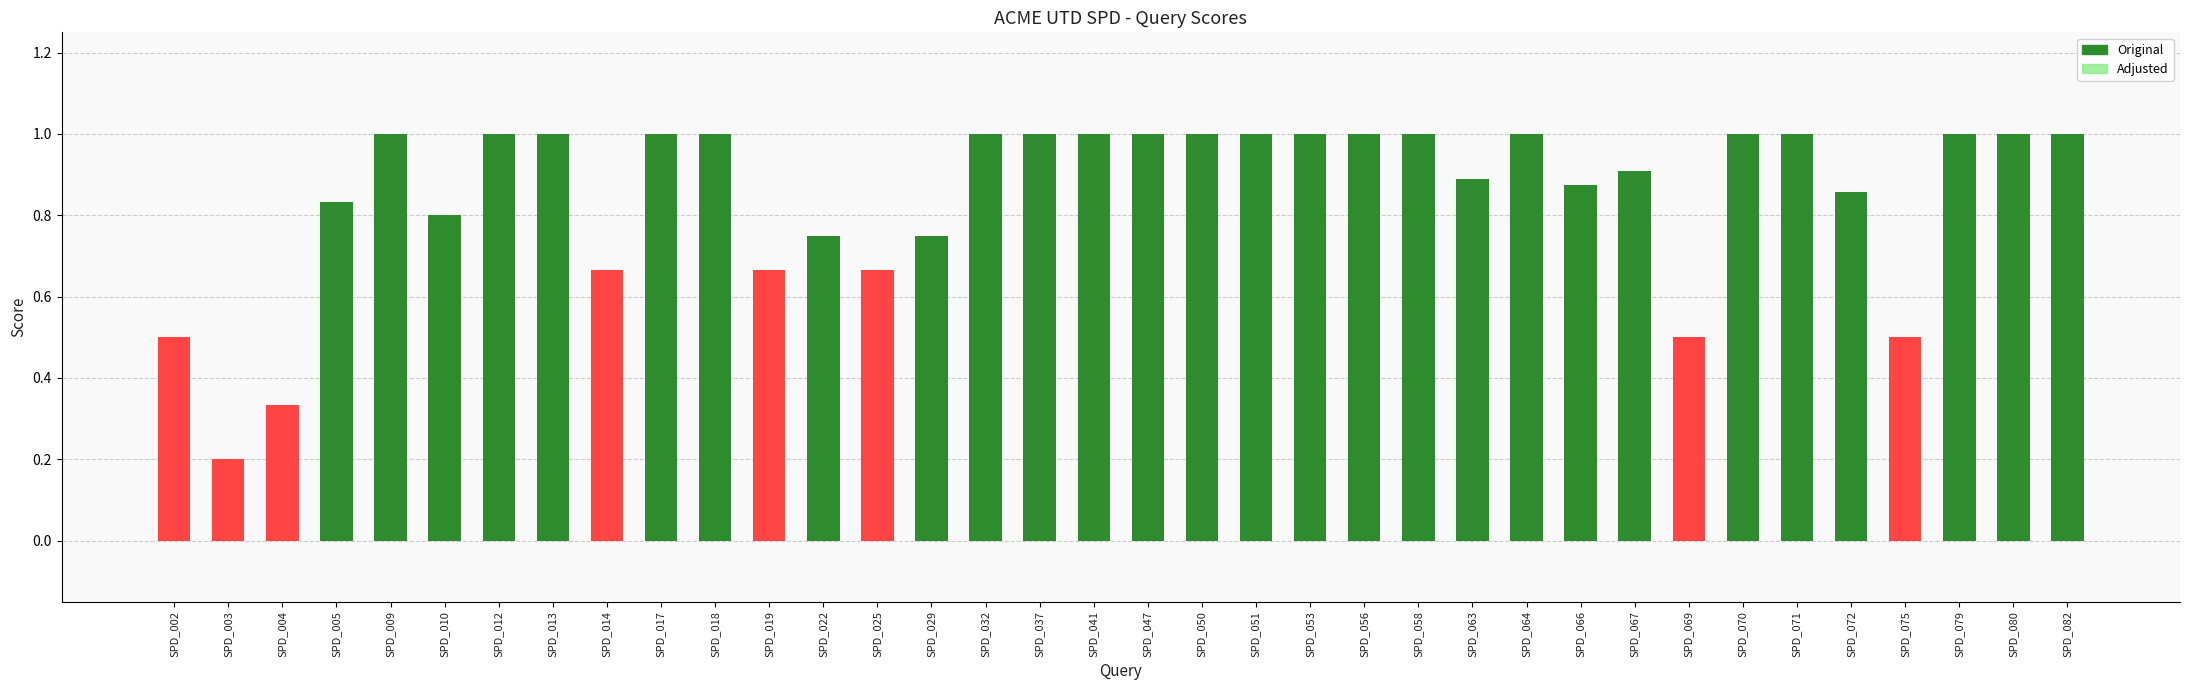

Where is the data nearest to the value 0?

SPD_003